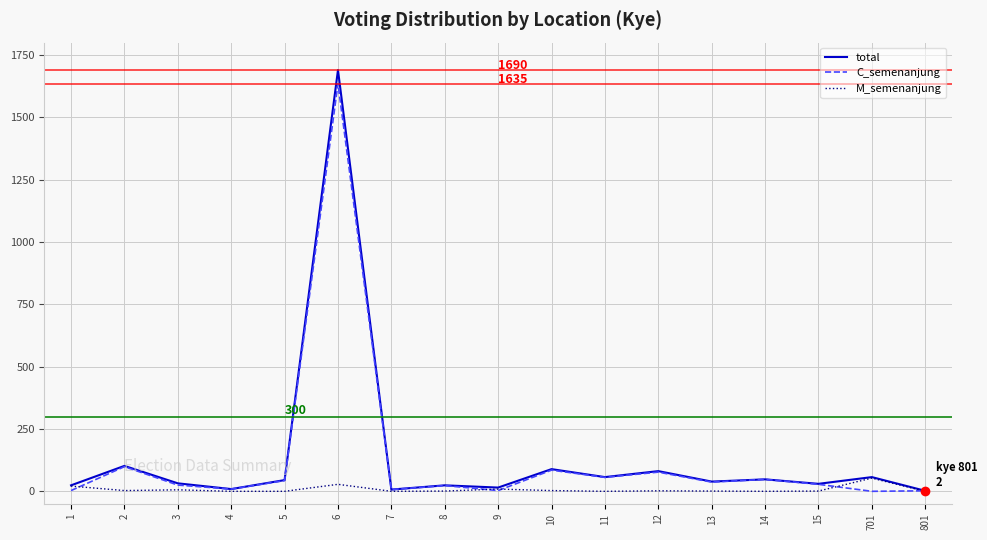

At which category does total reach its first local valley?

4